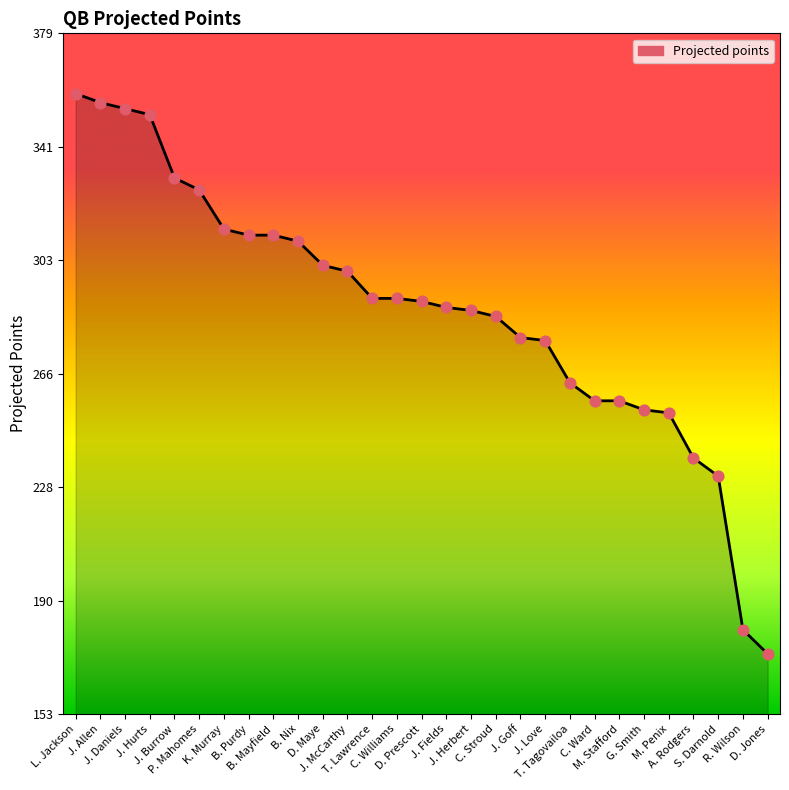

What is the change in value from C. Stroud to S. Darnold?

-53